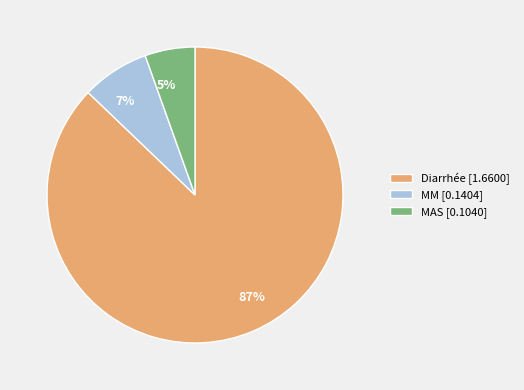

To the nearest percent, what is the average slice percentage?

33%